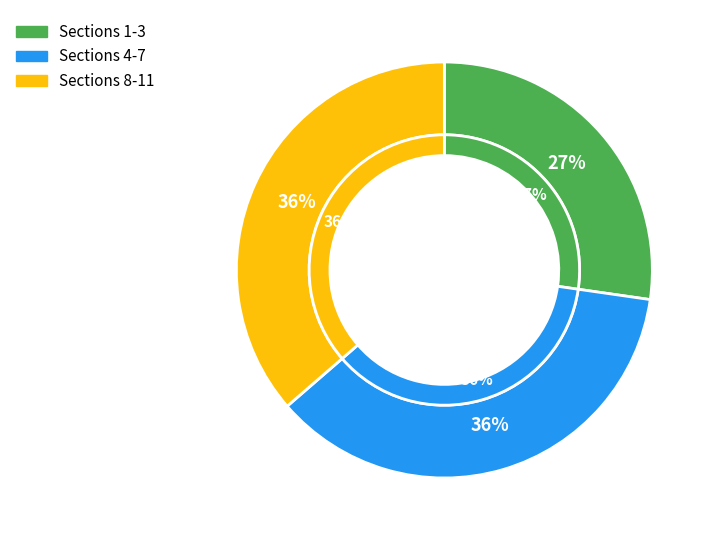

What is the smallest slice in the pie chart?

Section 1